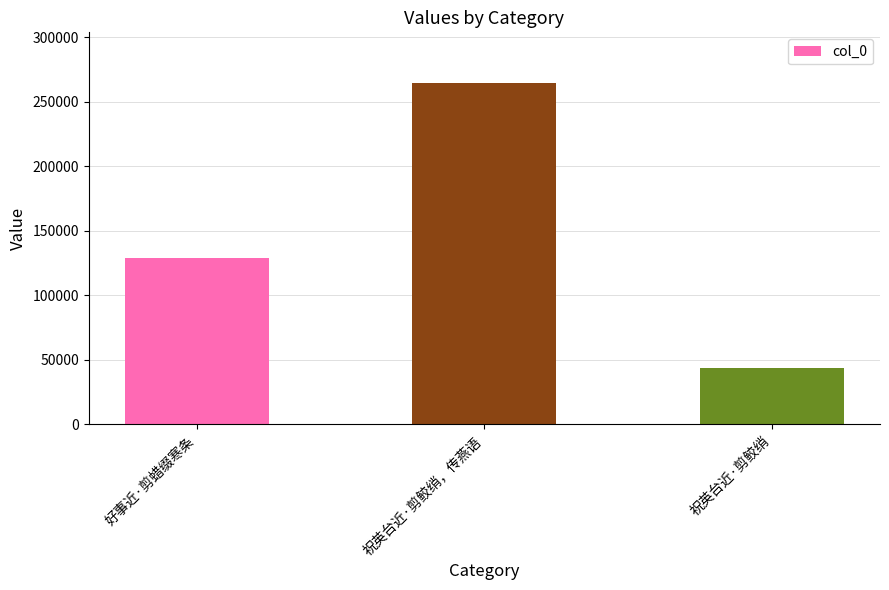

How many bars are there in total?

3